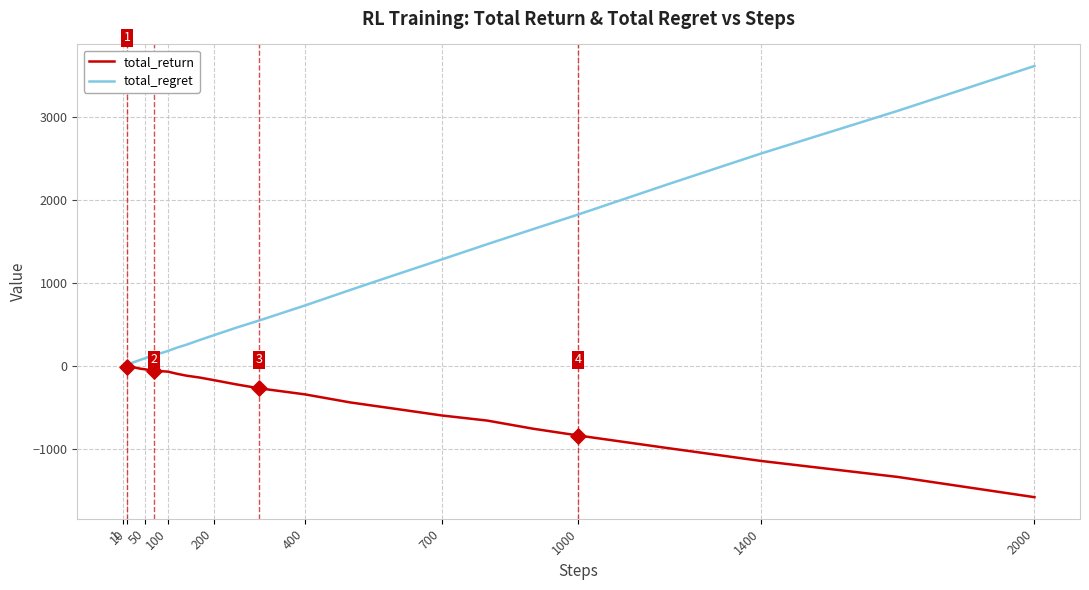

Which series has the largest total across all categories?

total_regret